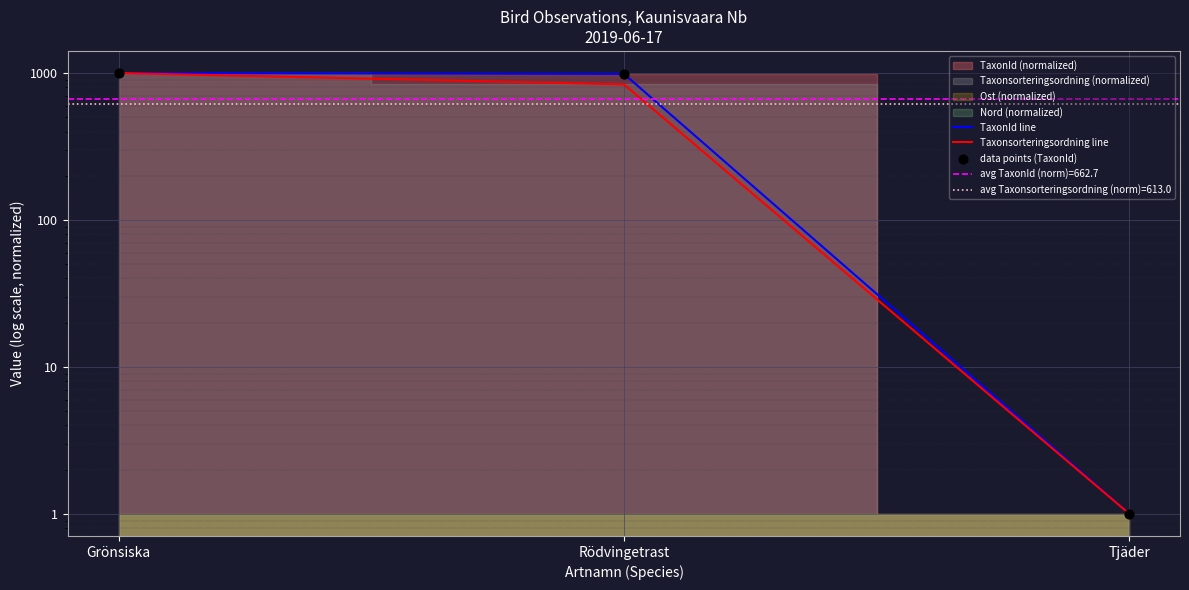

Which series has the largest Y range (max minus min)?

TaxonId line